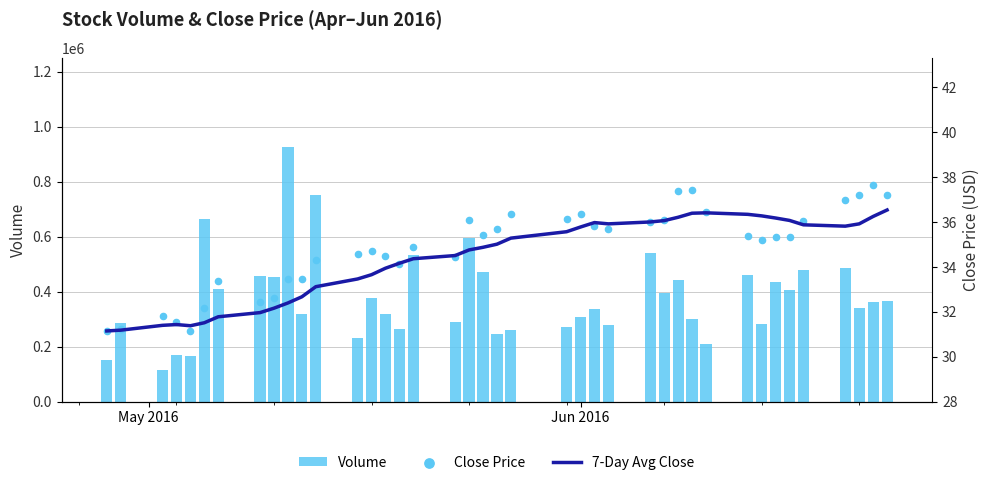

Which series has the largest total across all categories?

Volume